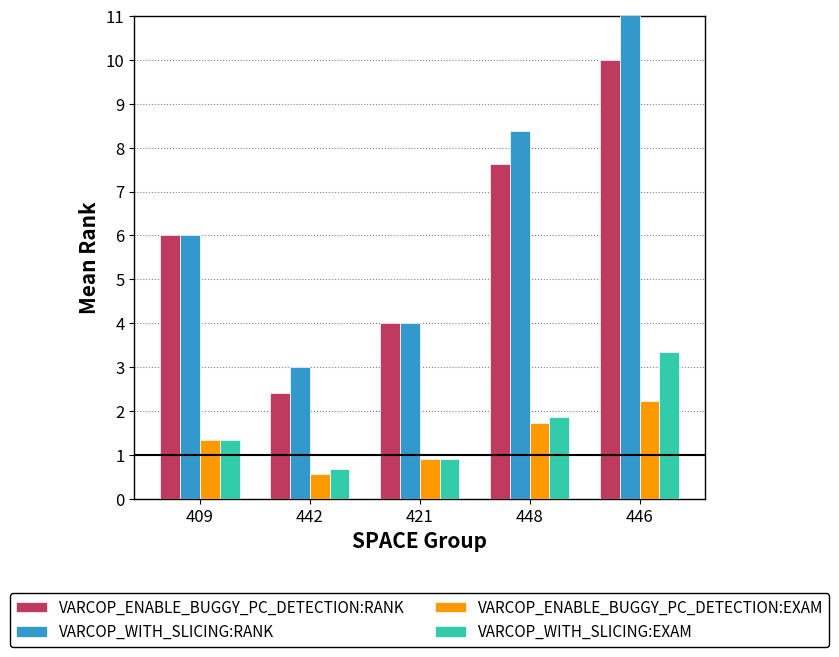

Which series has the largest range (max minus min)?

VARCOP_WITH_SLICING:RANK